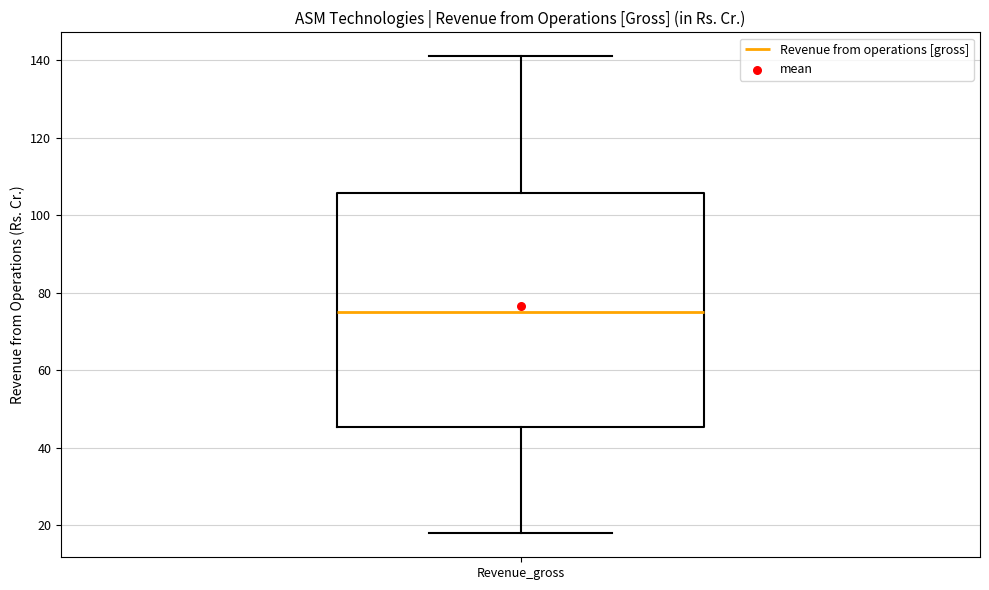

Transcribe this box plot: give where the median line is, the range the box spans, and where the two whiskers end, as read against the y-axis. The values are not printed on the chart, so give them approximately, as read against the axis.

median 76, box 46 to 106, whiskers 18 to 142